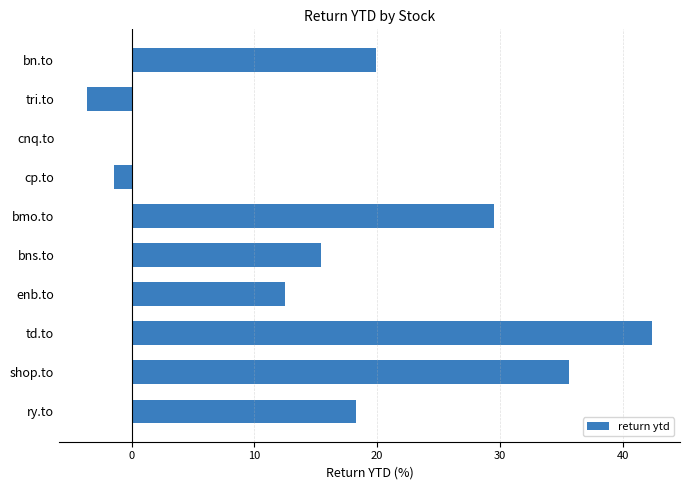

The chart shows a value of 7.3 at enb.to. True or false?

False